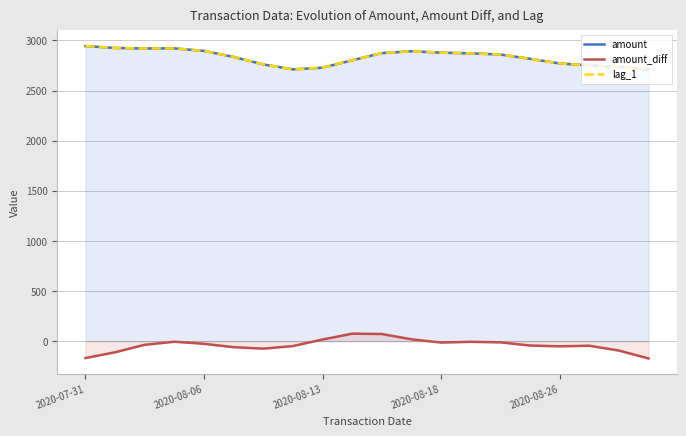

True or false: amount_diff has a value of -8.9 at 2020-08-18.

False